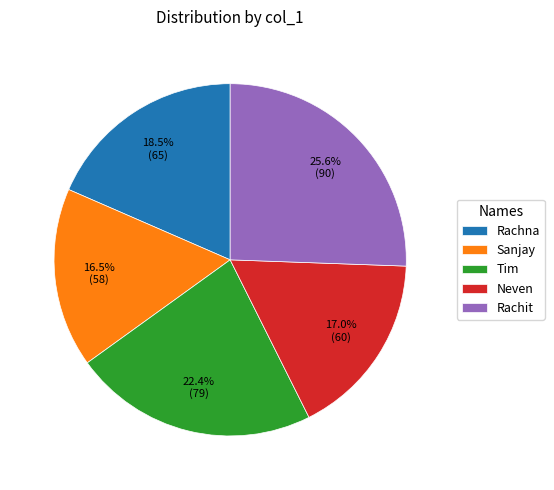

To the nearest percent, what is the difference between the largest and smallest slice percentages?

9%